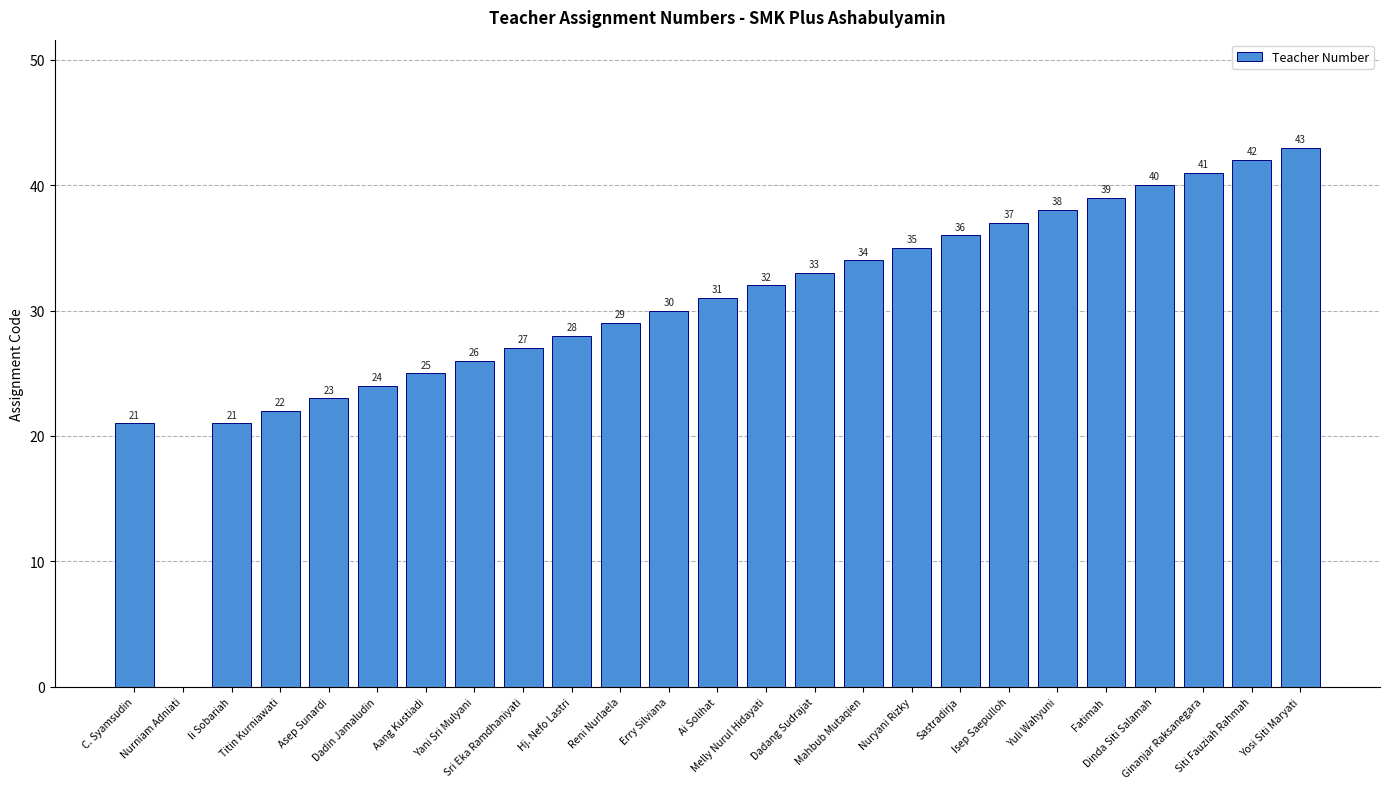

What is the sum of all values?

757